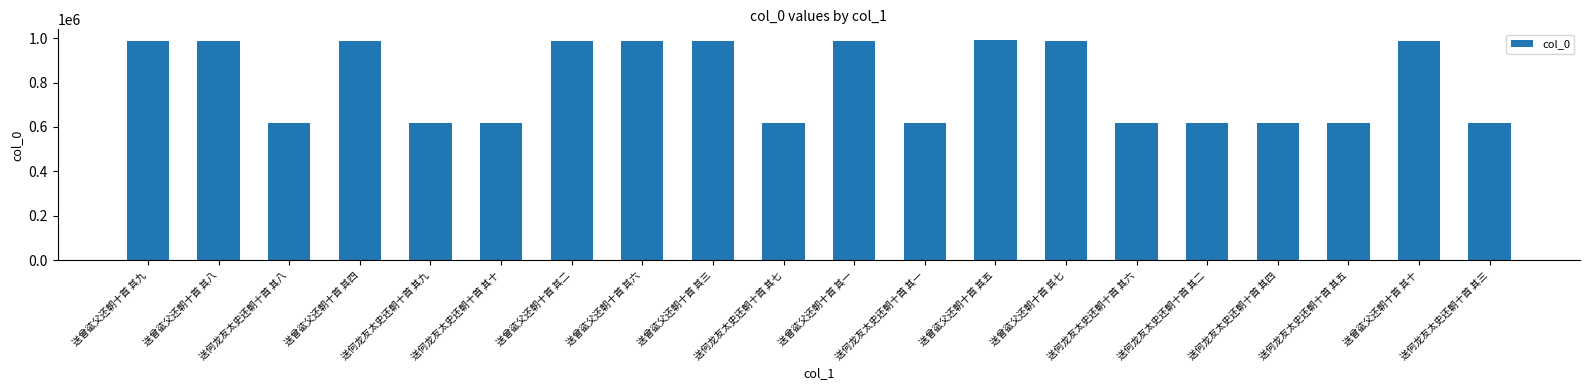

What is the approximate value at 送何龙友太史还朝十首 其四?

617579